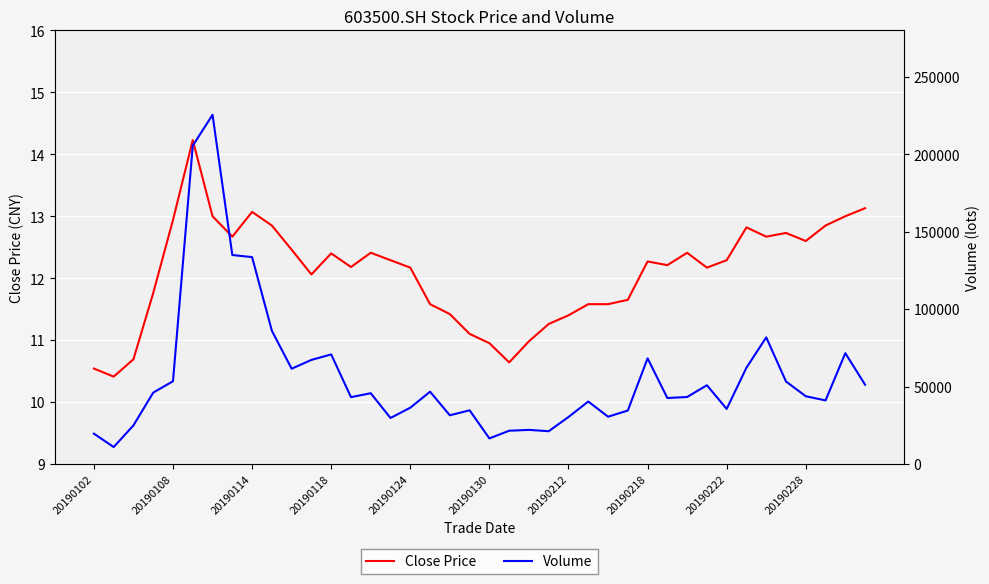

What is the minimum value for Close Price?

10.4